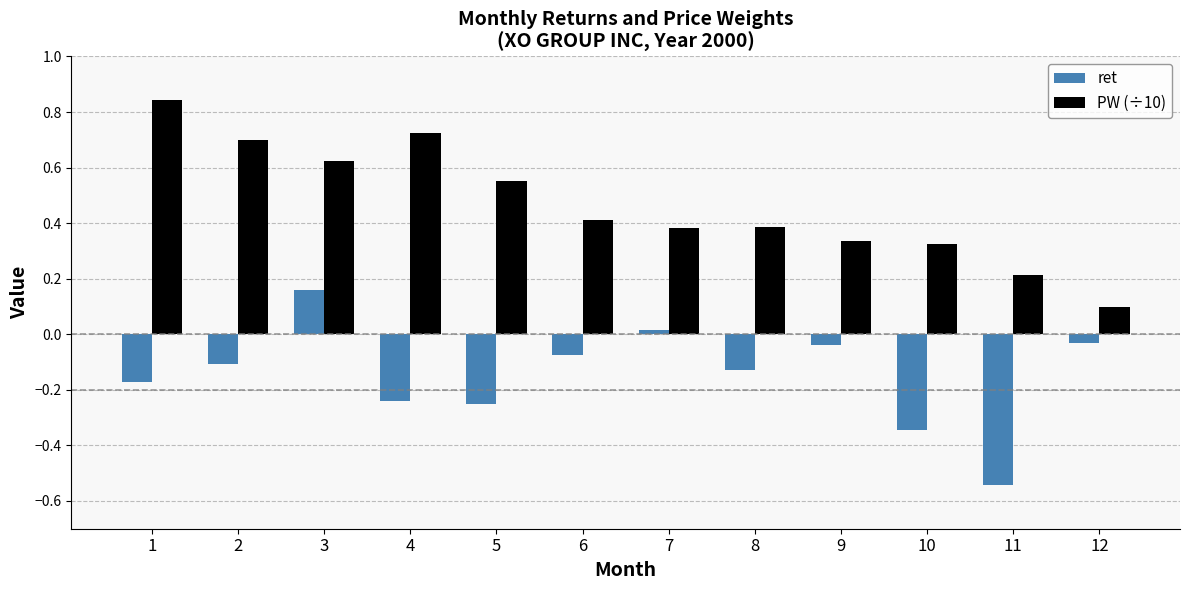

Which category has the highest value in the ret series?

3